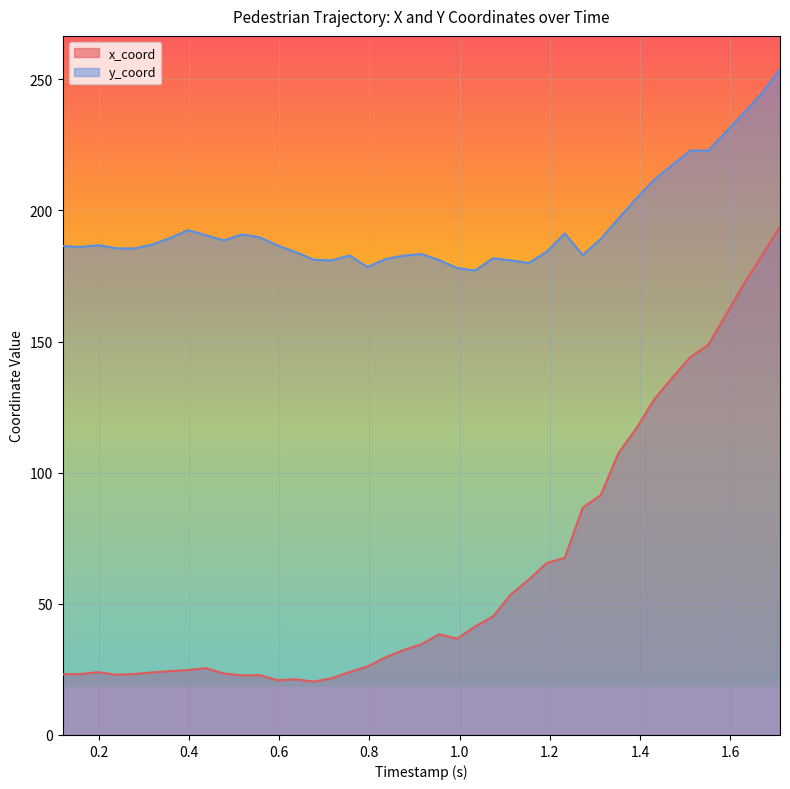

True or false: x_coord and y_coord intersect in this chart.

False